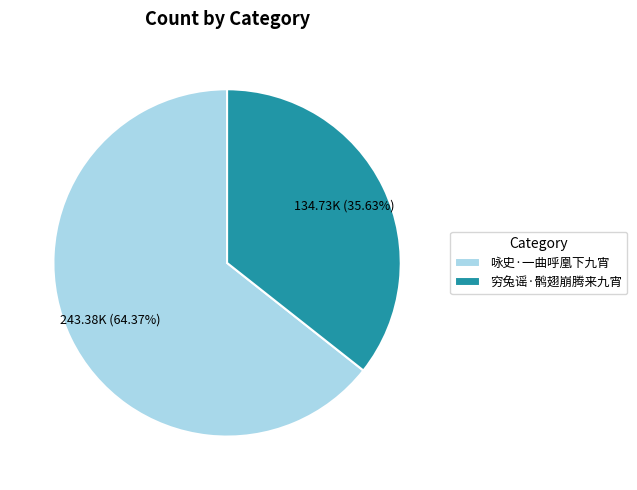

What percentage is NOT represented by 咏史·一曲呼凰下九宵?

35.6%